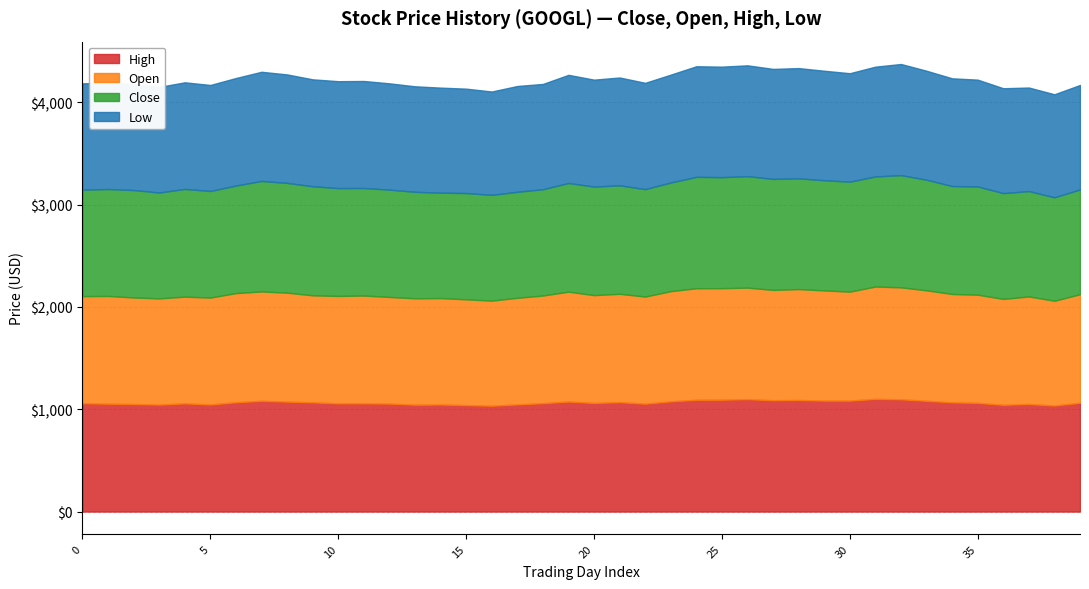

Which has a higher value, 15 or 8?

8